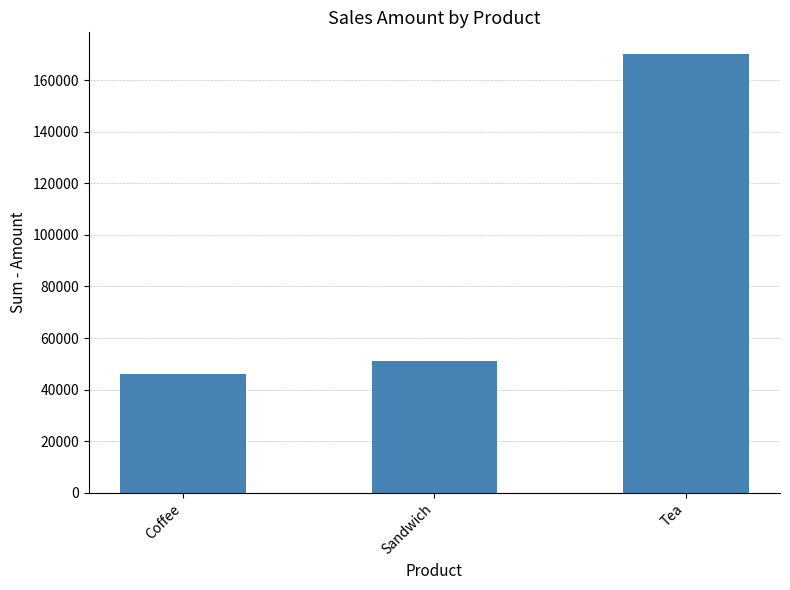

At which category does the chart reach its peak across all series?

Tea